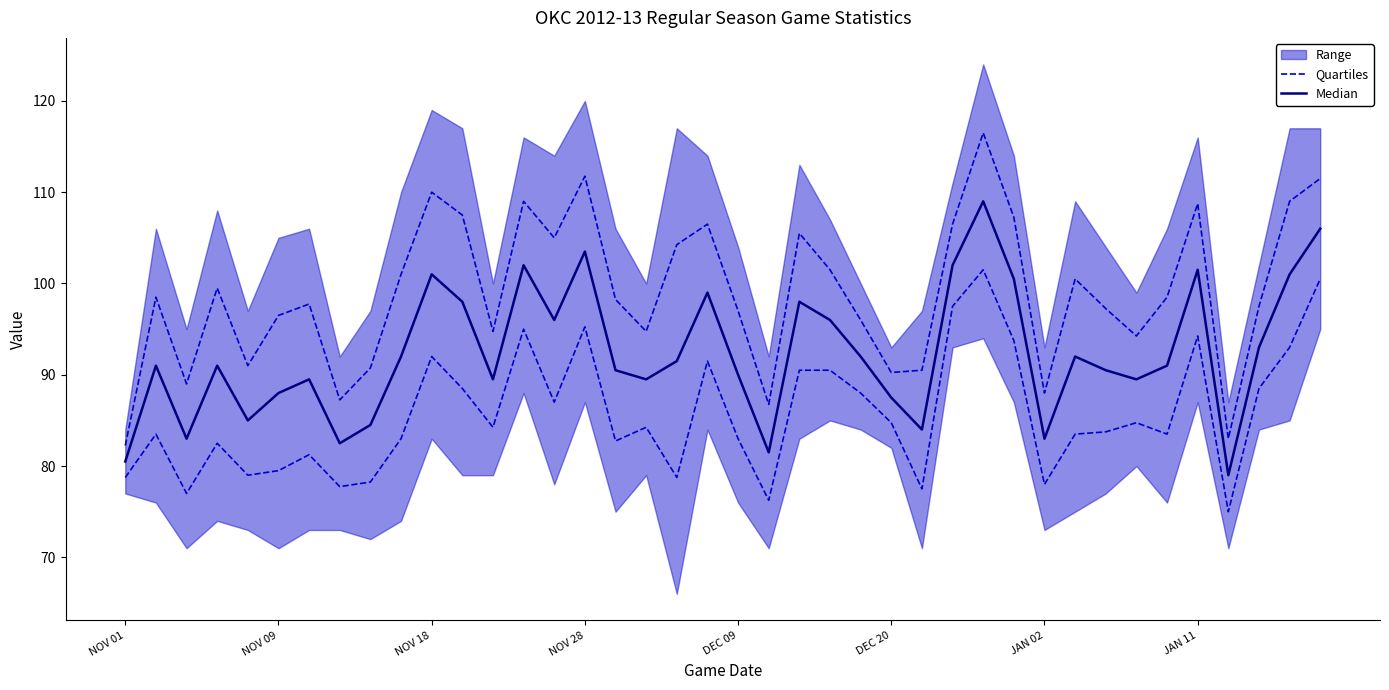

True or false: Quartiles and Median intersect in this chart.

False